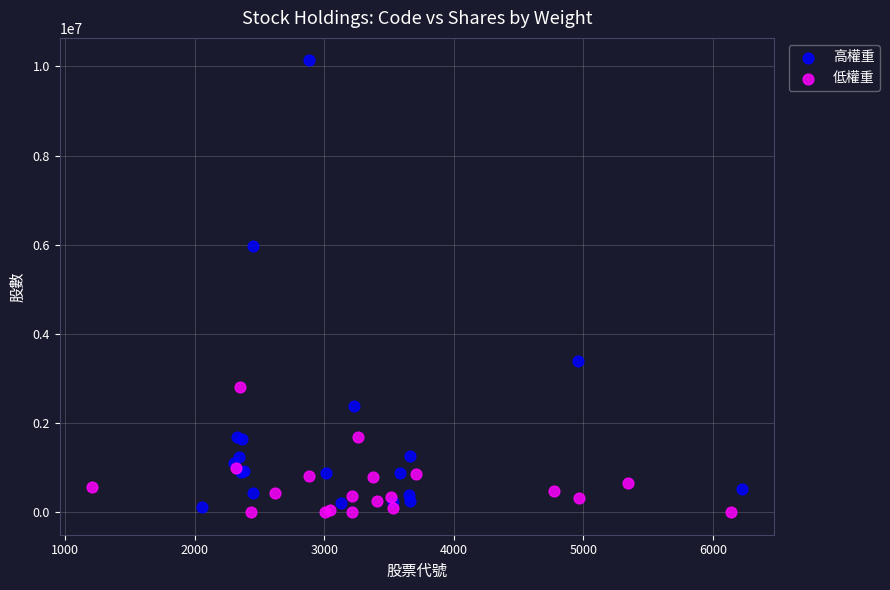

Which series has the largest Y range (max minus min)?

高權重